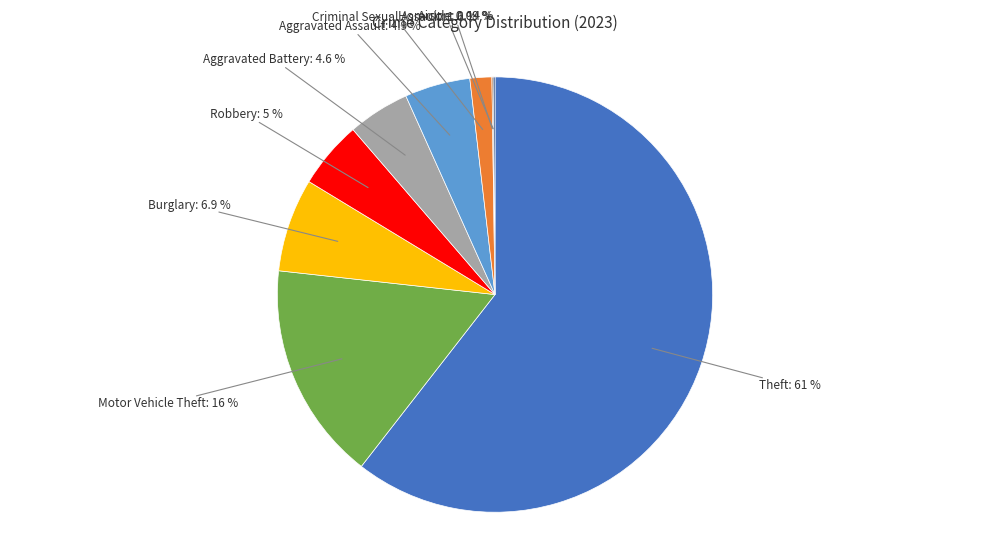

What is the largest slice in the pie chart?

Theft